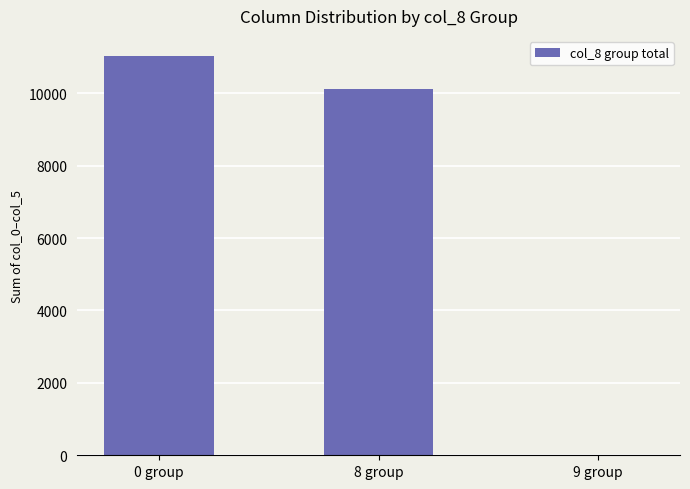

Count the number of categories in the chart.

3